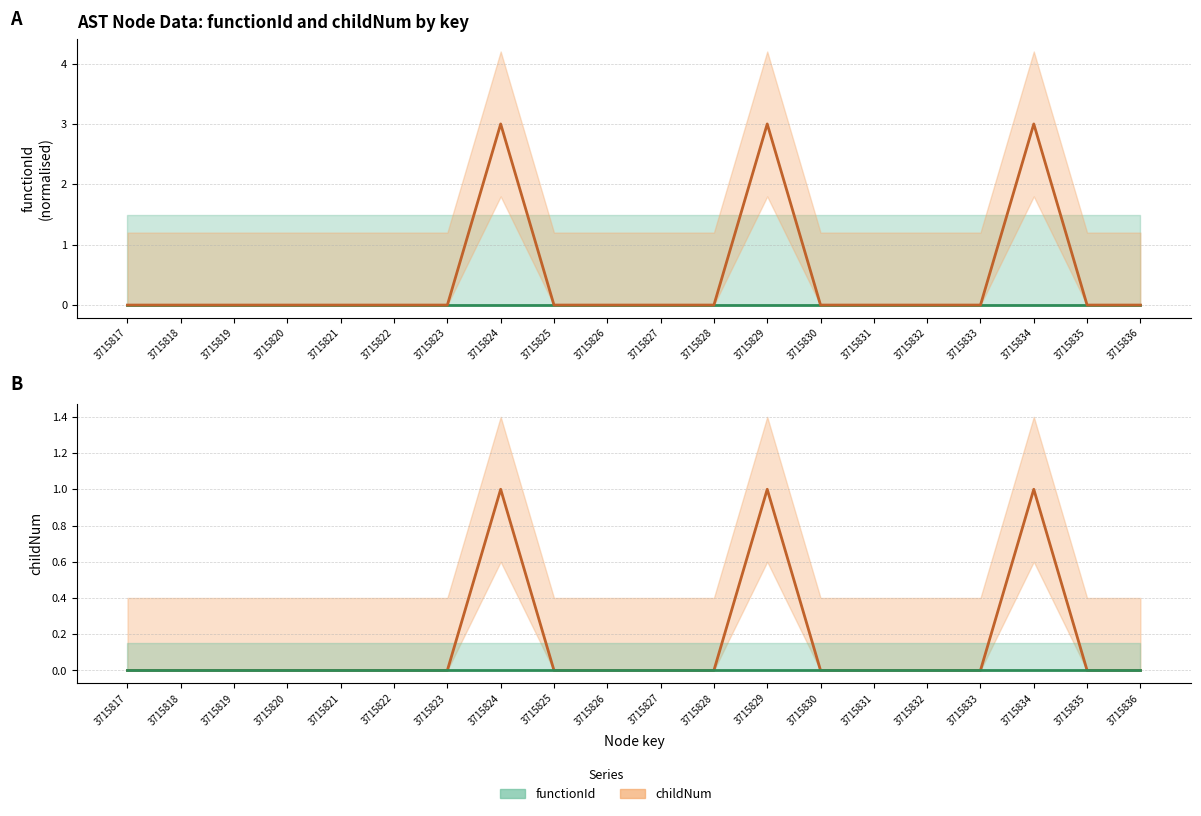

True or false: childNum has a value of 0 at 3715833.

True